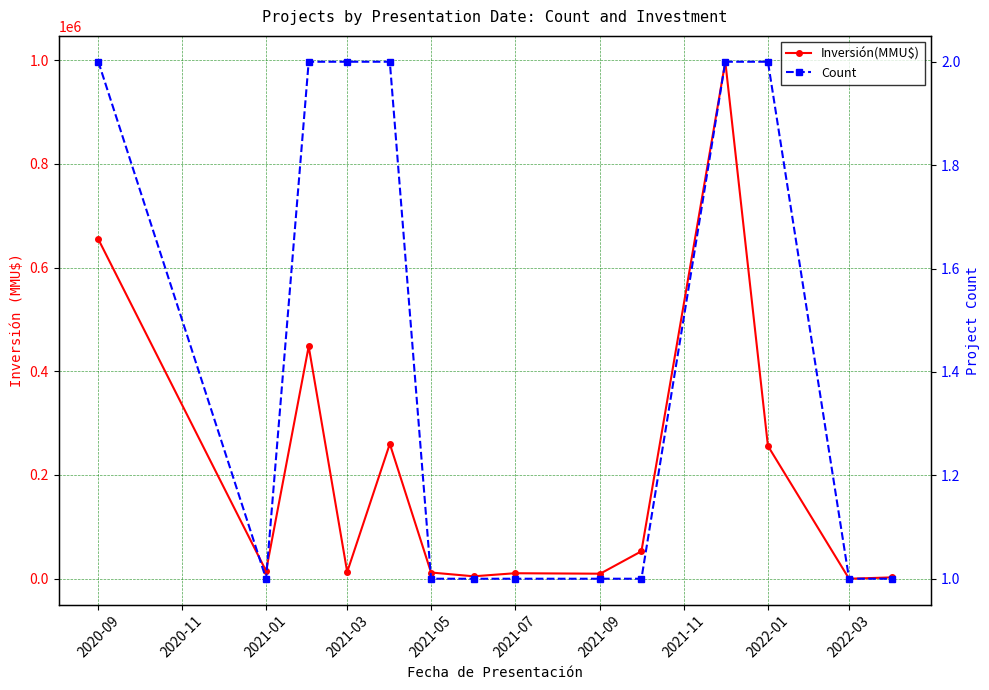

What are all the series names shown in the legend?

Inversión(MMU$), Count